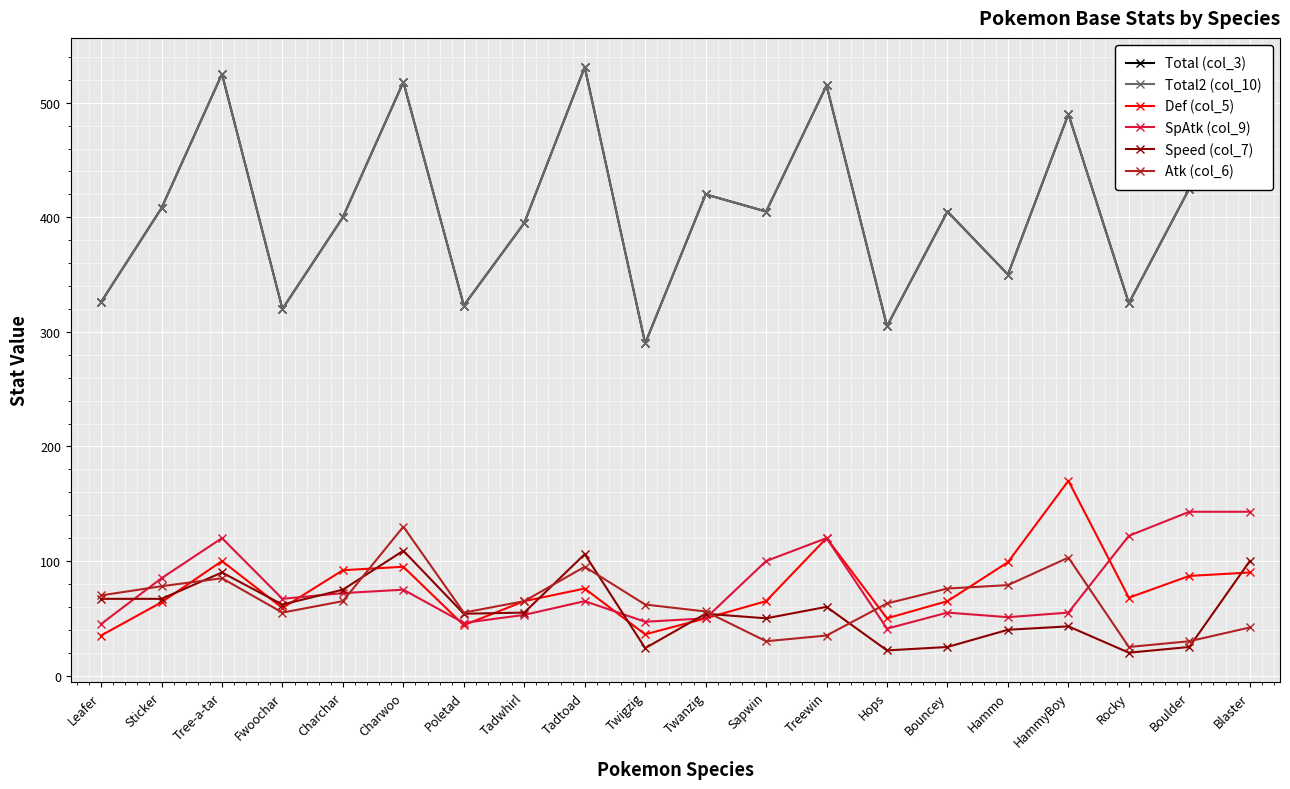

What is the difference between the second highest and minimum values in the Speed (col_7) series?

86